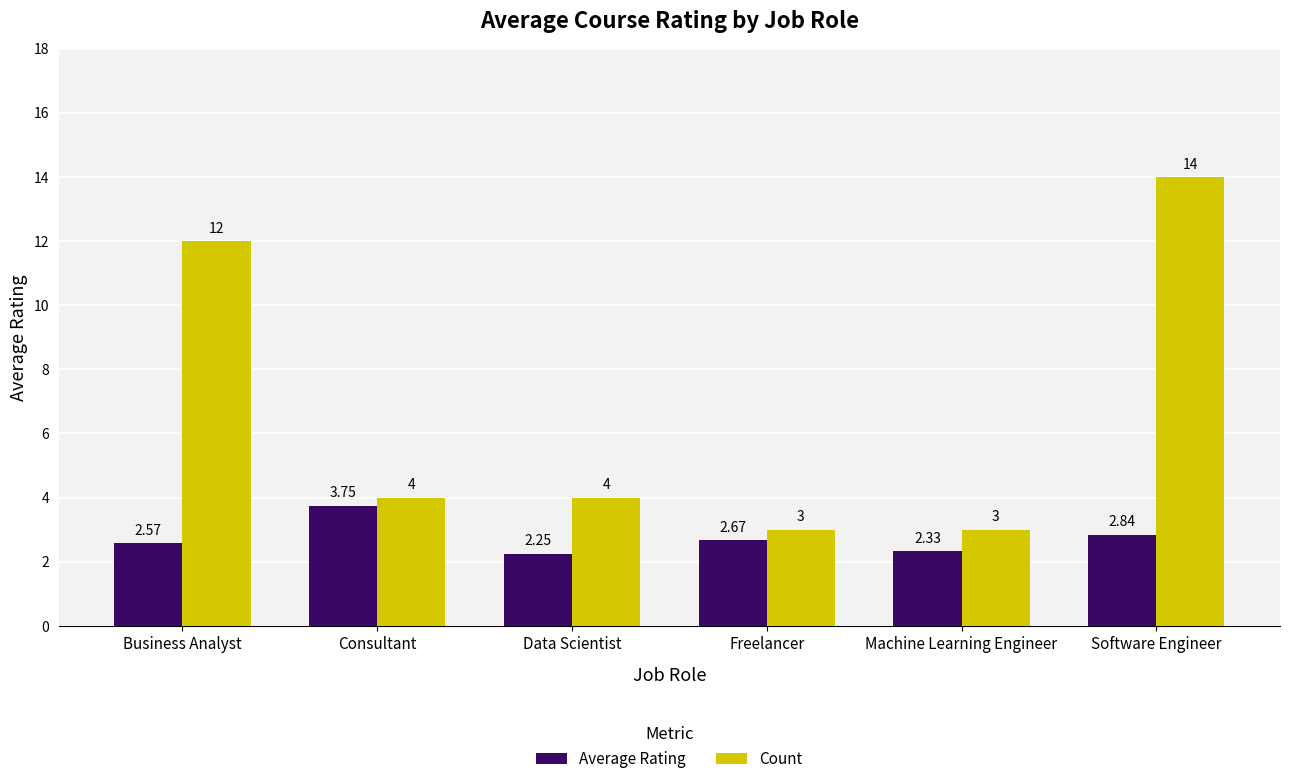

Rank the series at Freelancer from highest to lowest value.

Count, Average Rating